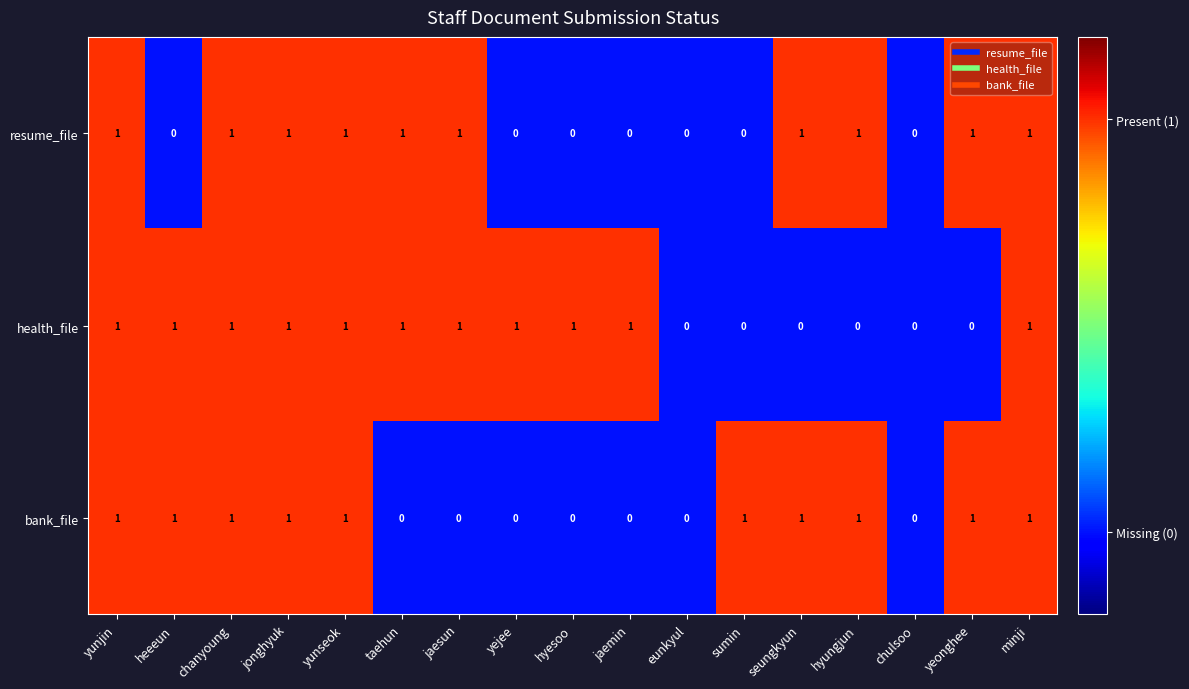

Which series has the largest total across all categories?

health_file